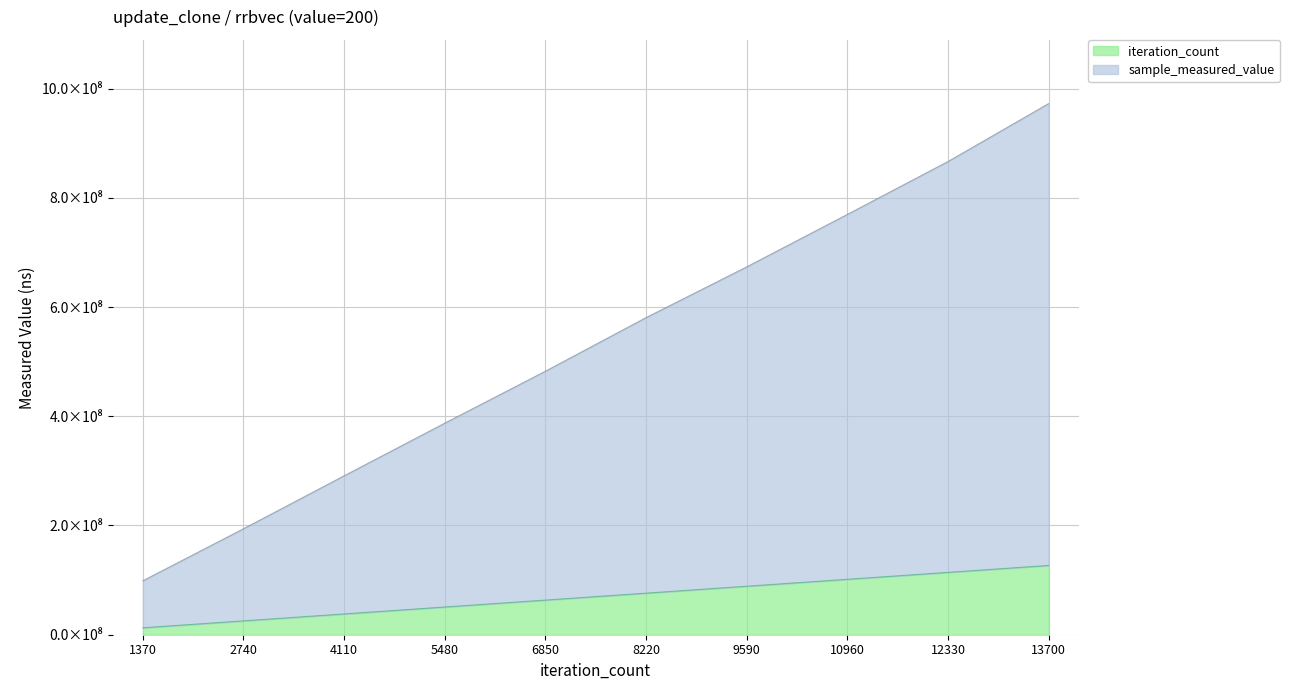

Count the number of categories in the chart.

10